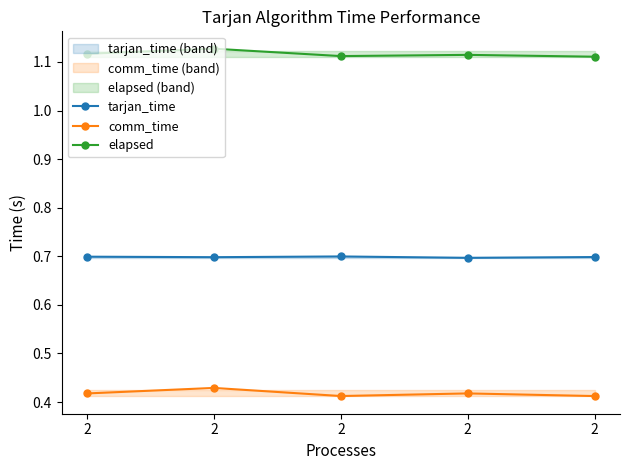

What is the lowest value of the elapsed series?

1.1